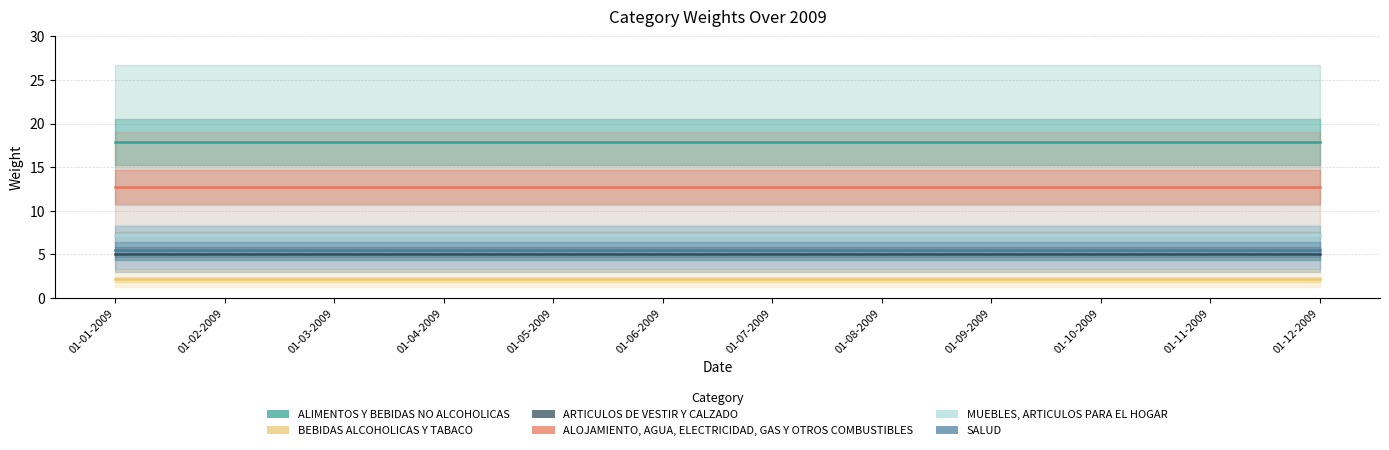

Which has a higher value, 01-05-2009 or 01-08-2009?

01-05-2009